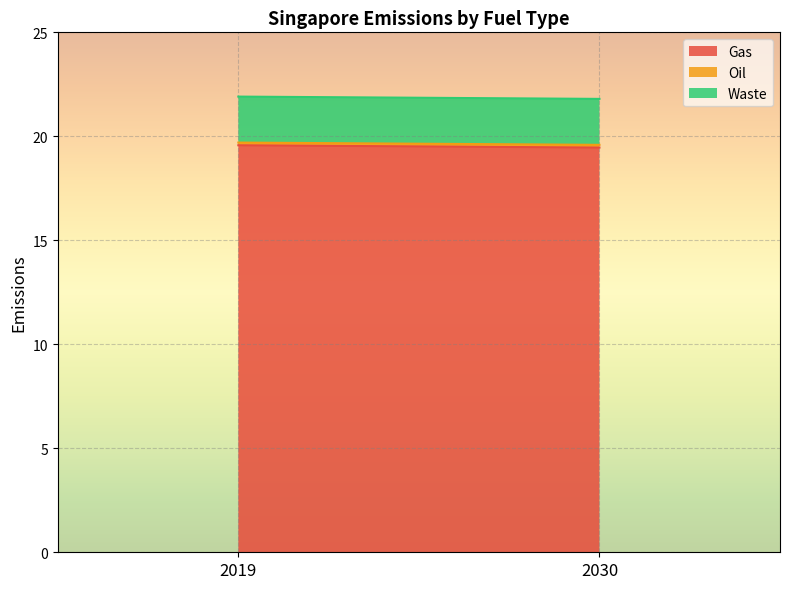

What is the total value across all series at 2030?

21.8